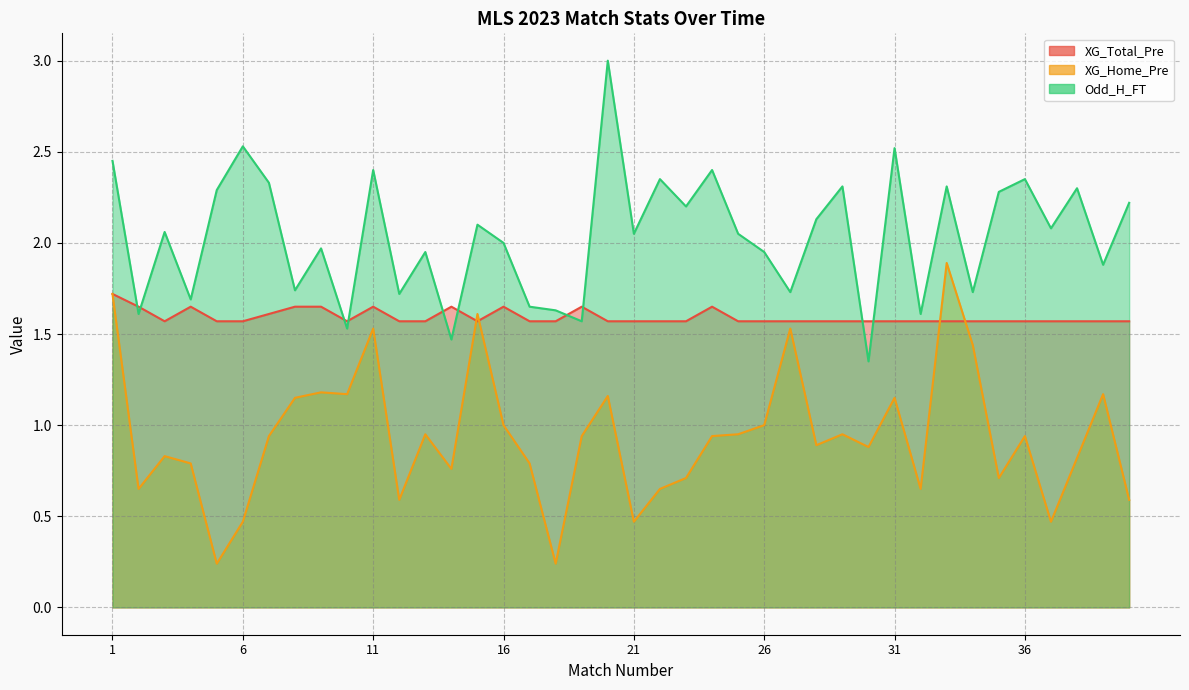

Rank the series by their average value, from lowest to highest.

XG_Home_Pre, XG_Total_Pre, Odd_H_FT